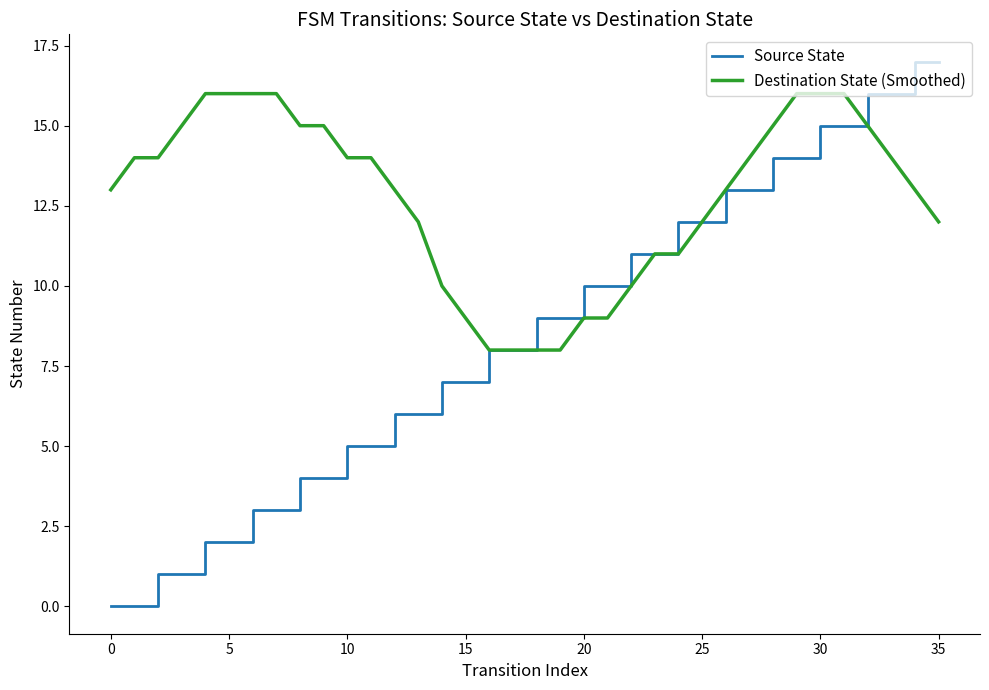

How many values in the Destination State (Smoothed) series are below 14?

18